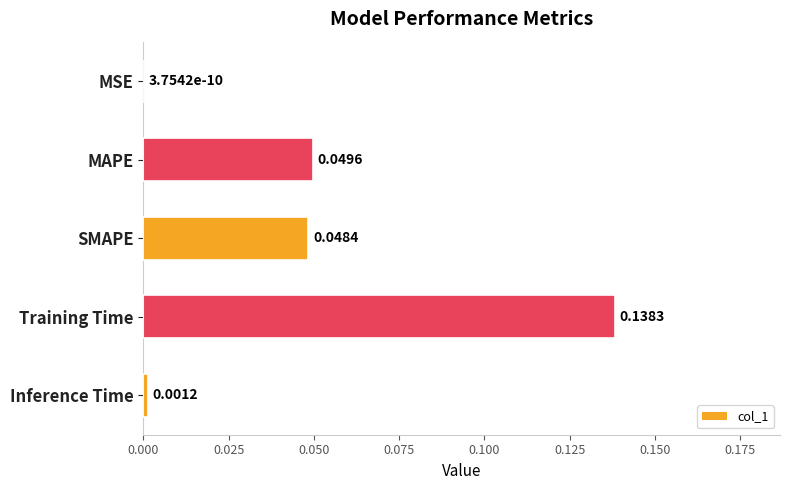

Which category has the highest value across all series?

Training Time